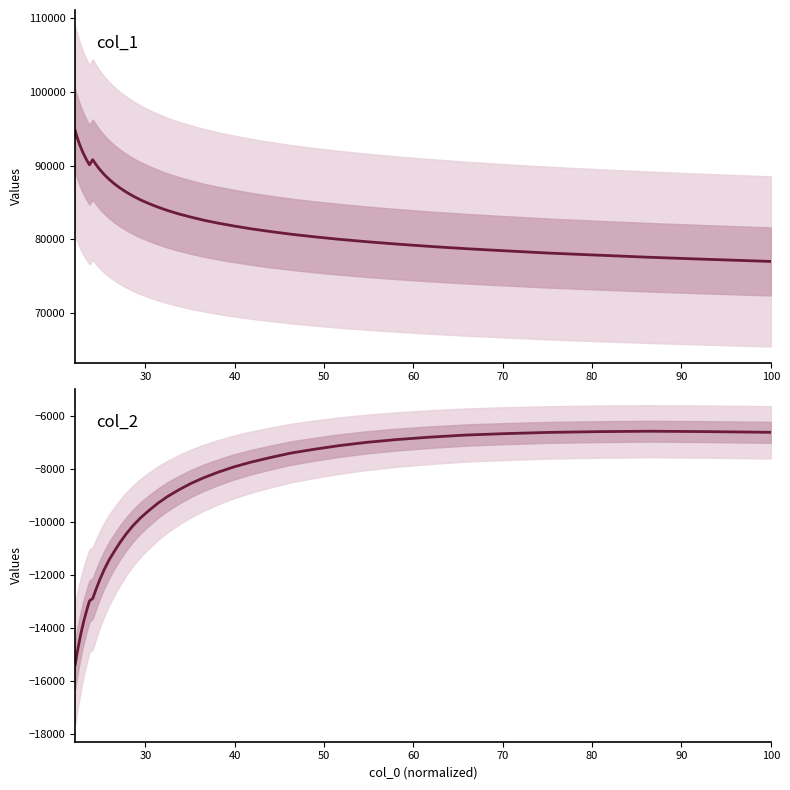

Reading left to right, what are all the values shown in this chart?

col_1: 94740.3	93890.3	93074.9	92281.3	91535.6	90807.6	90111.3	90802.9	90092.3	89400.2	88749.1	88126.3	87523.5	86954.6	86397.3	85858.5	85341.4	84847.0	84364.9	83895.0	83445.5	83019.8	82589.0	82191.3	81805.5	81421.0	81055.0	80689.6	80345.1	80003.4	79673.5	79353.0	79037.1	78725.3	78432.0	78124.0	77847.6	77555.8	77278.8	76992.6
col_2: -15386.9	-14963.4	-14553.7	-14141.1	-13741.8	-13361.0	-12977.2	-12885.4	-12511.4	-12132.5	-11768.5	-11417.3	-11094.8	-10761.4	-10435.0	-10122.4	-9830.5	-9557.4	-9279.8	-9020.2	-8778.0	-8538.1	-8317.0	-8108.5	-7908.7	-7726.3	-7556.2	-7385.0	-7243.9	-7105.3	-6980.6	-6874.9	-6783.7	-6703.6	-6648.8	-6603.0	-6575.0	-6559.2	-6573.6	-6600.3